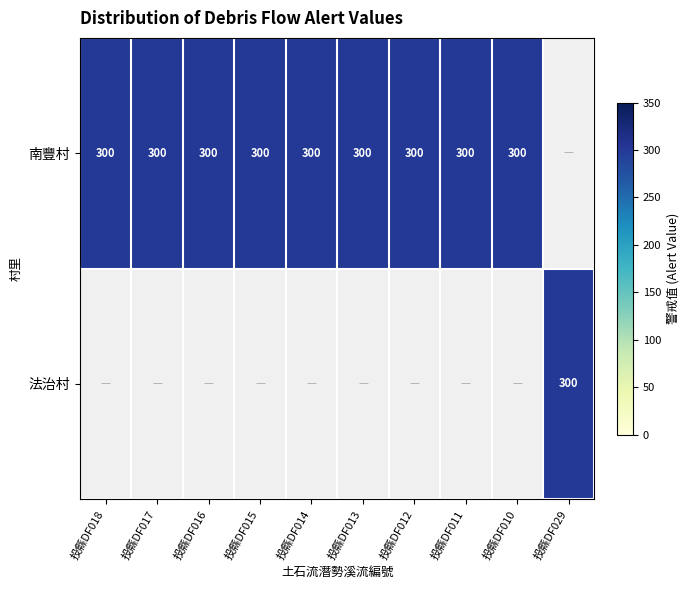

Rank the categories by 南豐村 value from lowest to highest.

投縣DF029, 投縣DF018, 投縣DF017, 投縣DF016, 投縣DF015, 投縣DF014, 投縣DF013, 投縣DF012, 投縣DF011, 投縣DF010